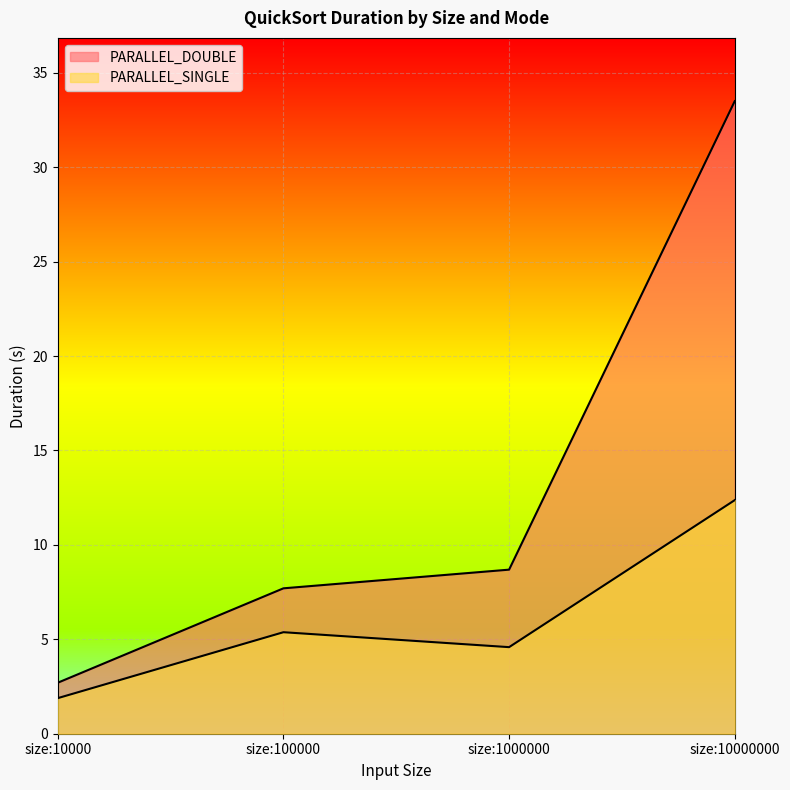

At how many categories does at least one series exceed 3?

3